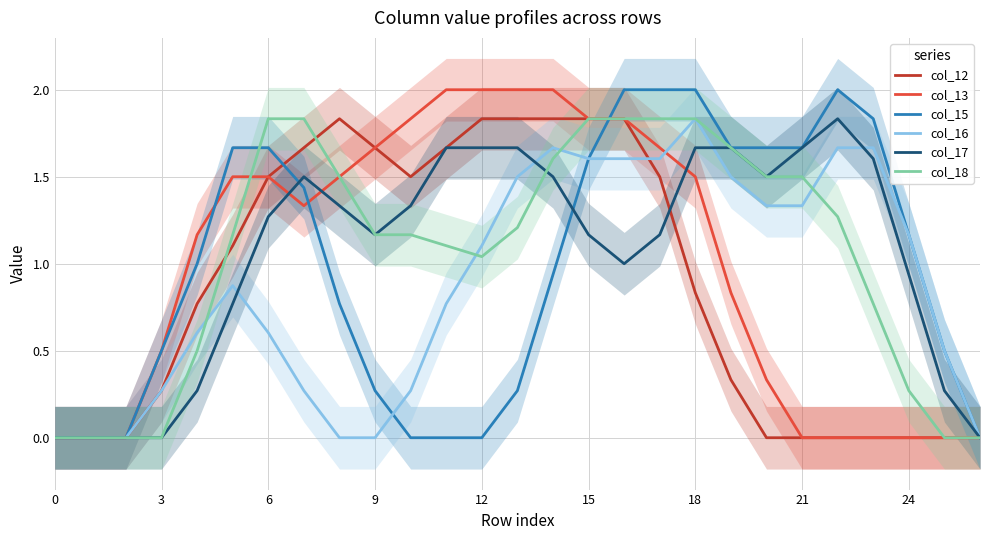

Which series has the largest range (max minus min)?

col_13